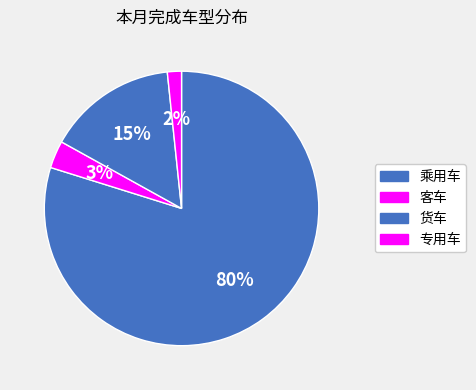

What percentage is NOT represented by 乘用车?

20.2%